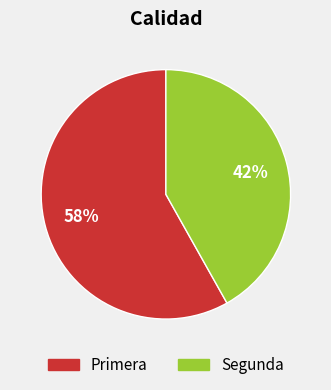

Does any single category account for the majority?

Yes